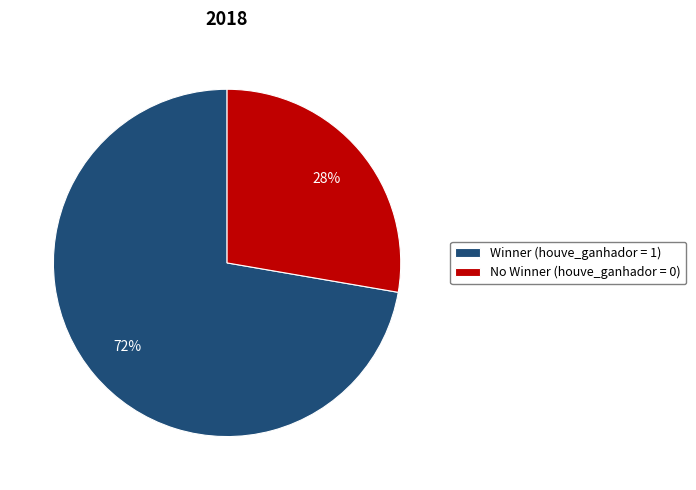

To the nearest percent, what is the average slice percentage?

50%